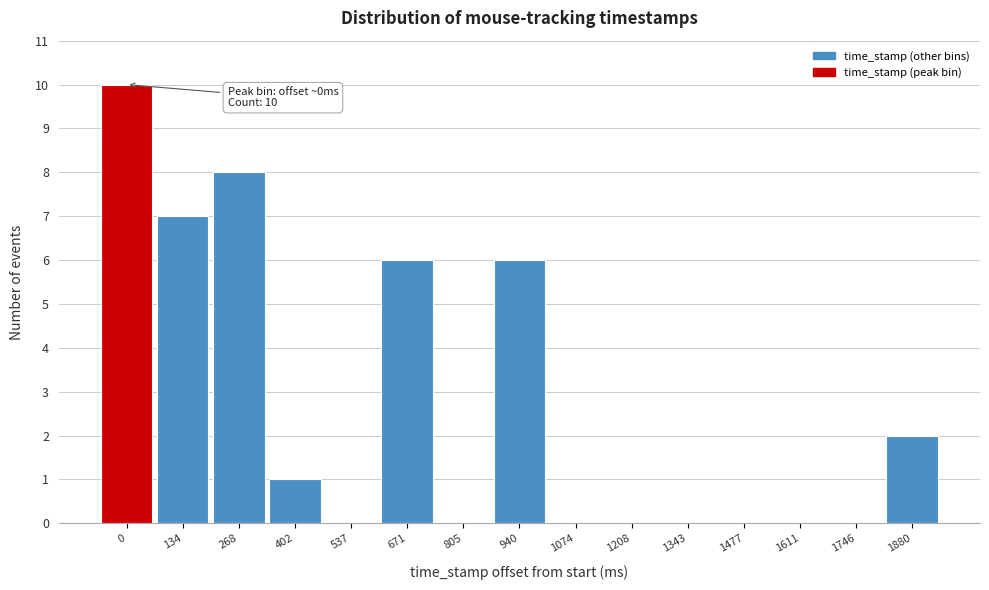

Reading right to left, transcribe all the data shown in this chart.

1880=2	1746=0	1611=0	1477=0	1343=0	1208=0	1074=0	940=6	805=0	671=6	537=0	402=1	268=8	134=7	0=10